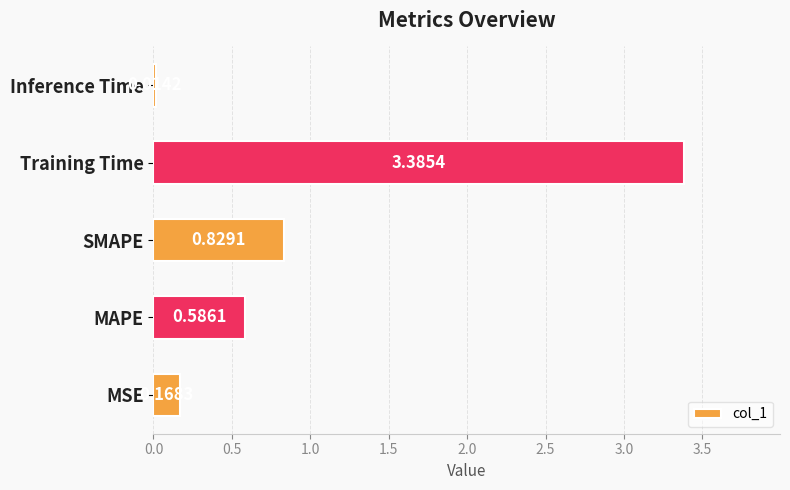

Rank the categories by value from lowest to highest.

Inference Time, MSE, MAPE, SMAPE, Training Time